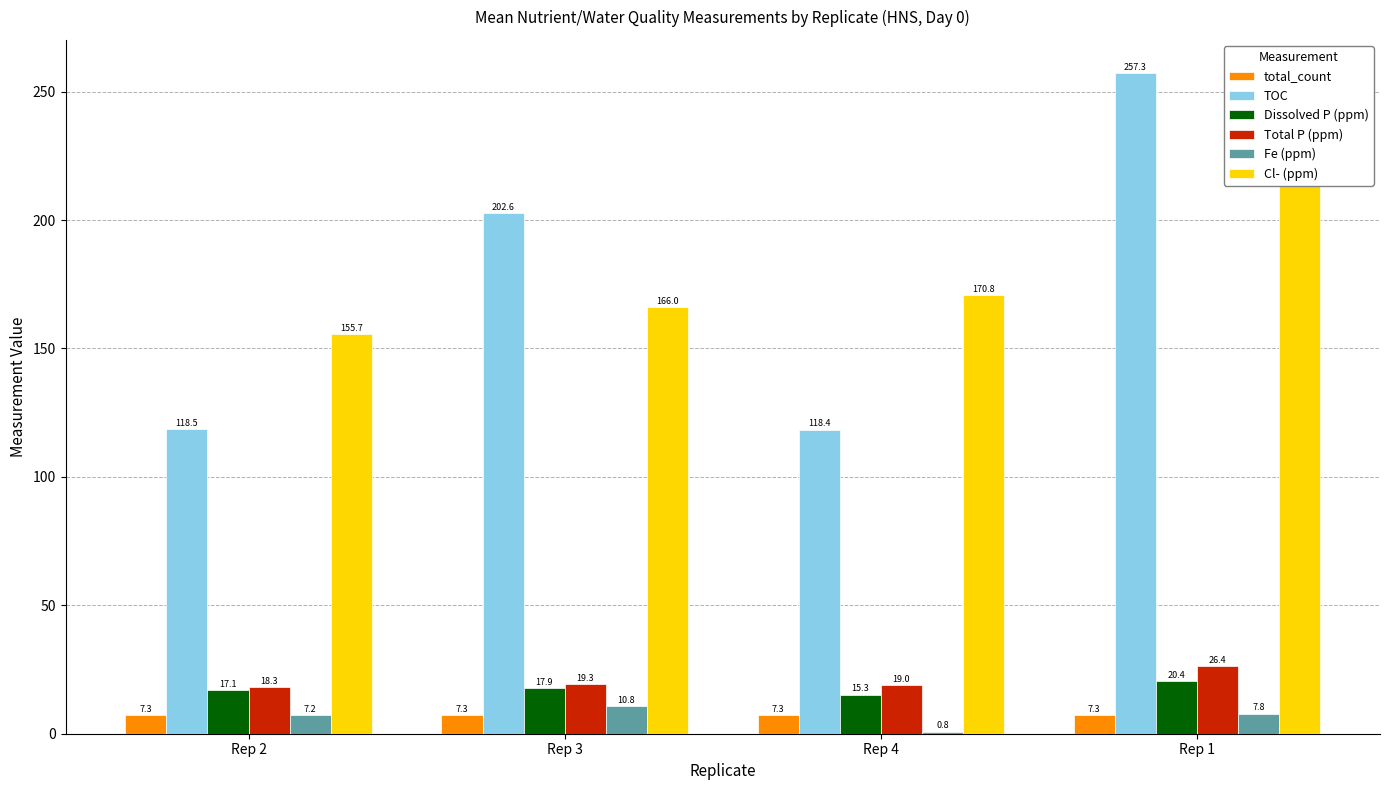

Reading left to right, transcribe all the data shown in this chart.

total_count: 7.3	7.3	7.3	7.3
TOC: 118.5	202.6	118.4	257.3
Dissolved P (ppm): 17.1	17.9	15.3	20.4
Total P (ppm): 18.3	19.3	19.0	26.4
Fe (ppm): 7.2	10.8	0.8	7.8
Cl- (ppm): 155.7	166.0	170.8	241.7